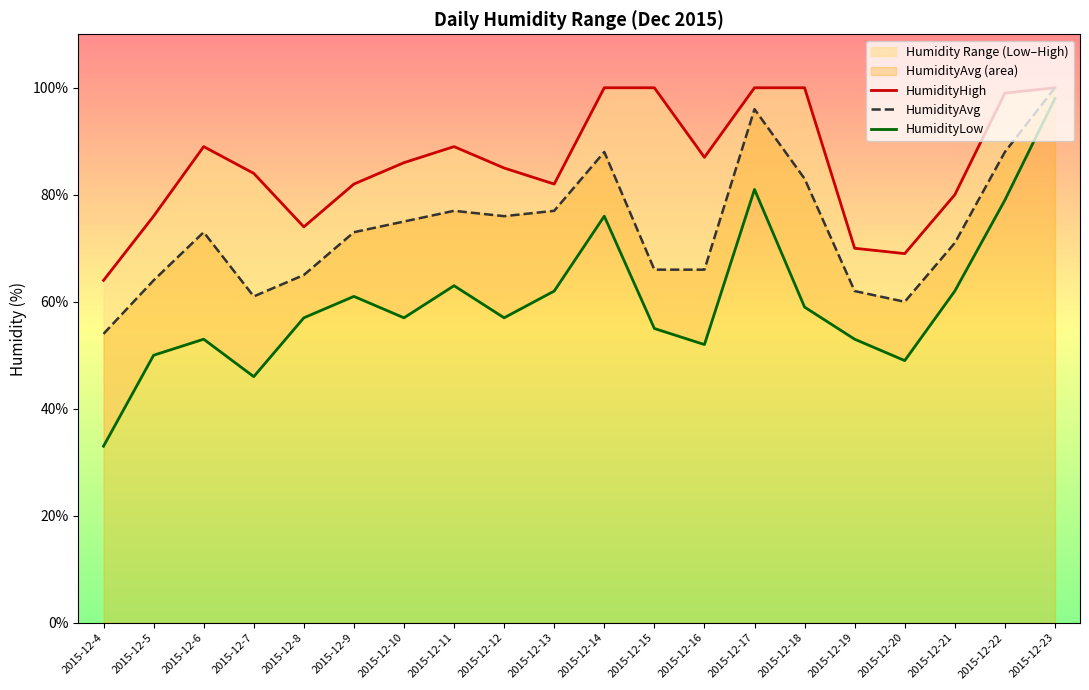

Reading left to right, what are all the values shown in this chart?

HumidityHigh: 2015-12-4=64	2015-12-5=76	2015-12-6=89	2015-12-7=84	2015-12-8=74	2015-12-9=82	2015-12-10=86	2015-12-11=89	2015-12-12=85	2015-12-13=82	2015-12-14=100	2015-12-15=100	2015-12-16=87	2015-12-17=100	2015-12-18=100	2015-12-19=70	2015-12-20=69	2015-12-21=80	2015-12-22=99	2015-12-23=100
HumidityAvg: 2015-12-4=54	2015-12-5=64	2015-12-6=73	2015-12-7=61	2015-12-8=65	2015-12-9=73	2015-12-10=75	2015-12-11=77	2015-12-12=76	2015-12-13=77	2015-12-14=88	2015-12-15=66	2015-12-16=66	2015-12-17=96	2015-12-18=83	2015-12-19=62	2015-12-20=60	2015-12-21=71	2015-12-22=88	2015-12-23=100
HumidityLow: 2015-12-4=33	2015-12-5=50	2015-12-6=53	2015-12-7=46	2015-12-8=57	2015-12-9=61	2015-12-10=57	2015-12-11=63	2015-12-12=57	2015-12-13=62	2015-12-14=76	2015-12-15=55	2015-12-16=52	2015-12-17=81	2015-12-18=59	2015-12-19=53	2015-12-20=49	2015-12-21=62	2015-12-22=79	2015-12-23=98